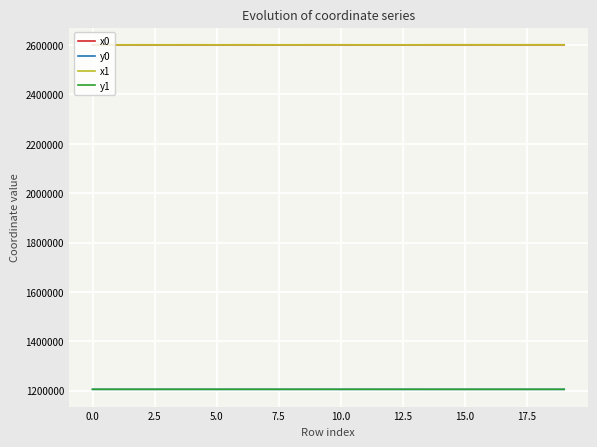

True or false: x1 and y0 cross at least once.

False